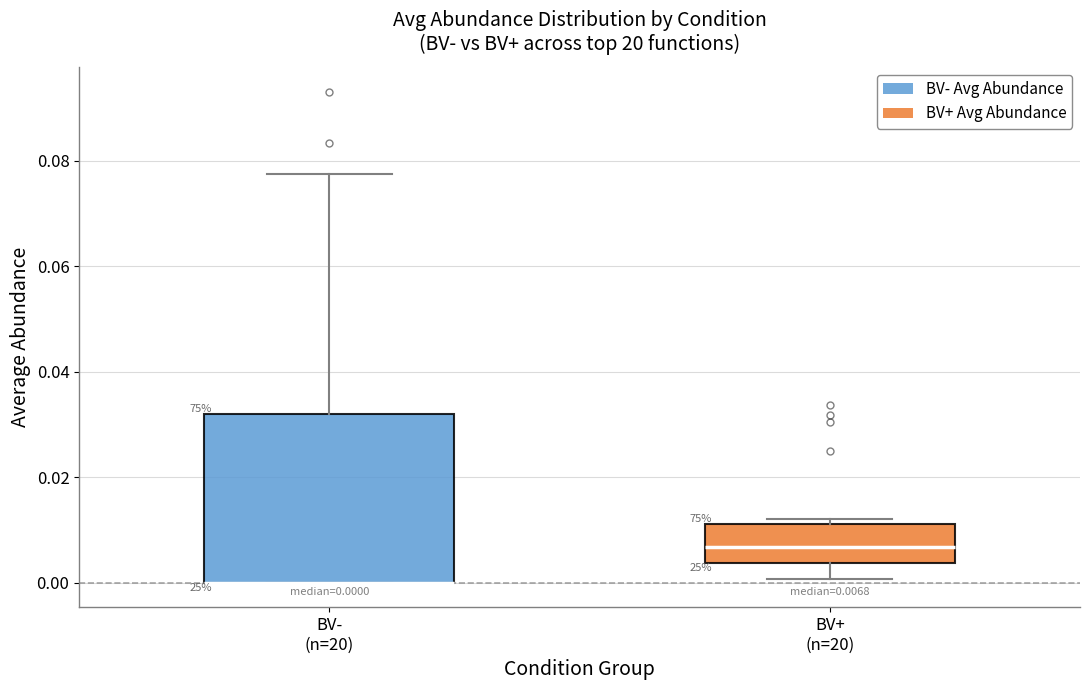

Which box is the tallest, from its lower edge to its upper edge?

BV- (n=20)